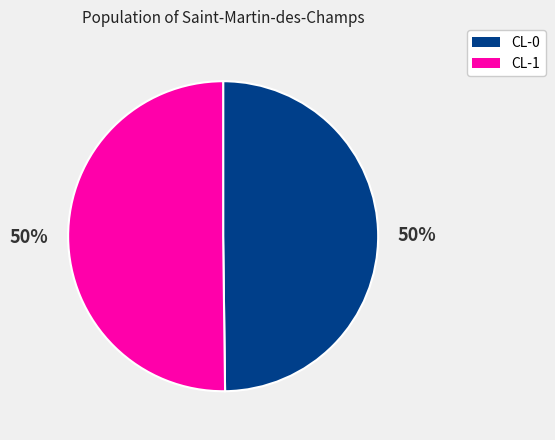

Do CL-0 and CL-1 together represent more than half of the pie?

Yes